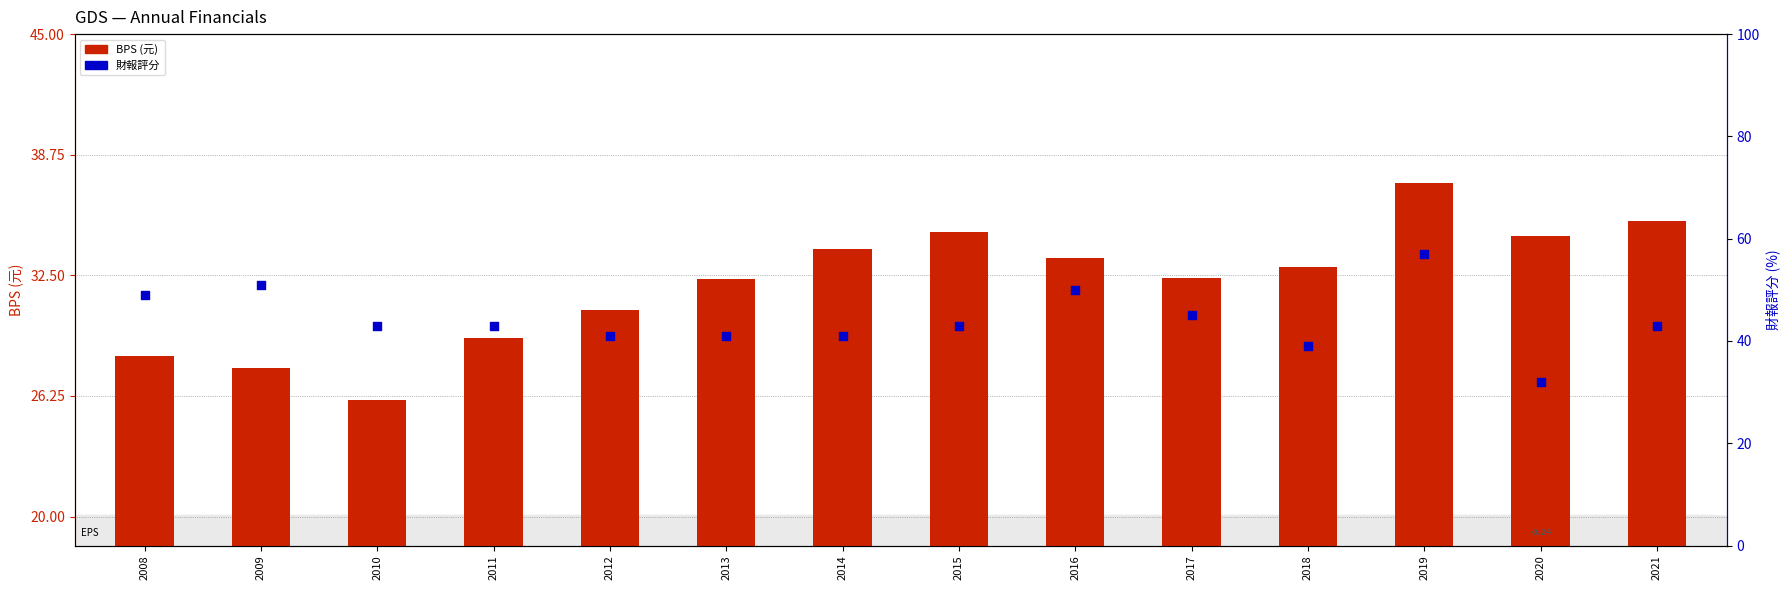

Which series reaches the minimum Y coordinate?

BPS (元)